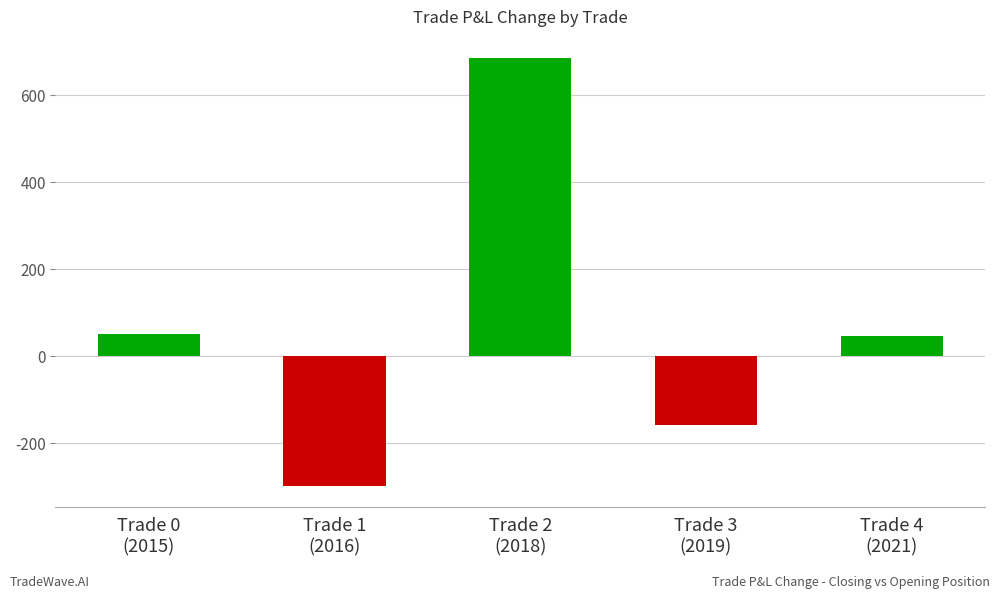

True or false: the data shows 44.9 at Trade 4
(2021).

True